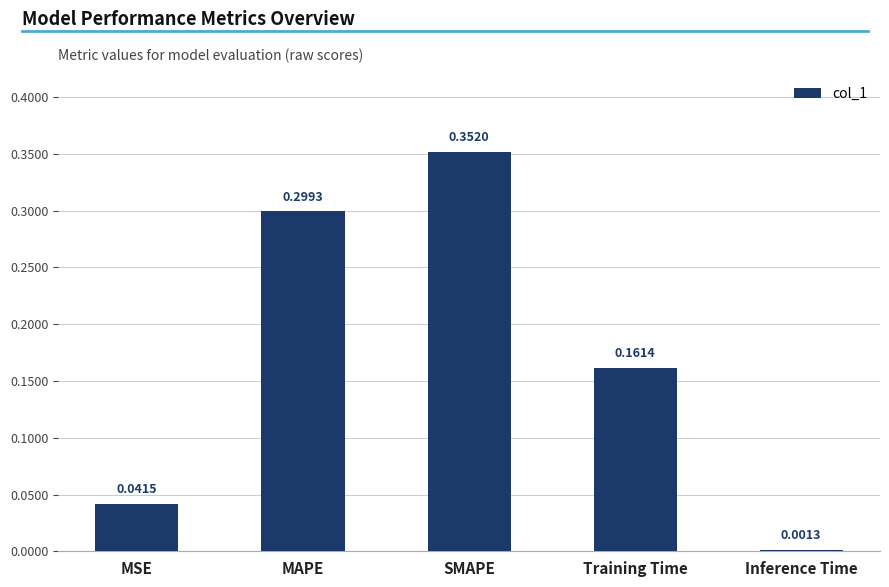

What is the label of the 5th bar from the right?

MSE